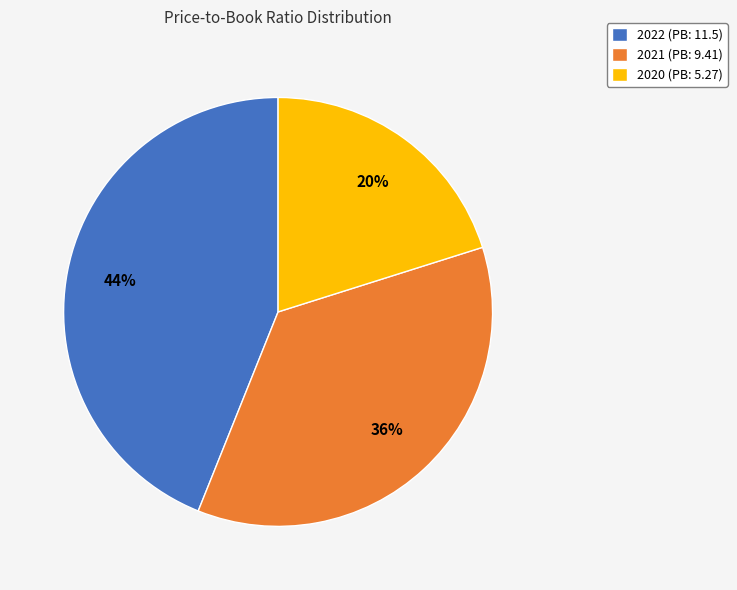

To the nearest percent, what is the combined percentage of 2021 (PB: 9.41) and 2020 (PB: 5.27)?

56%